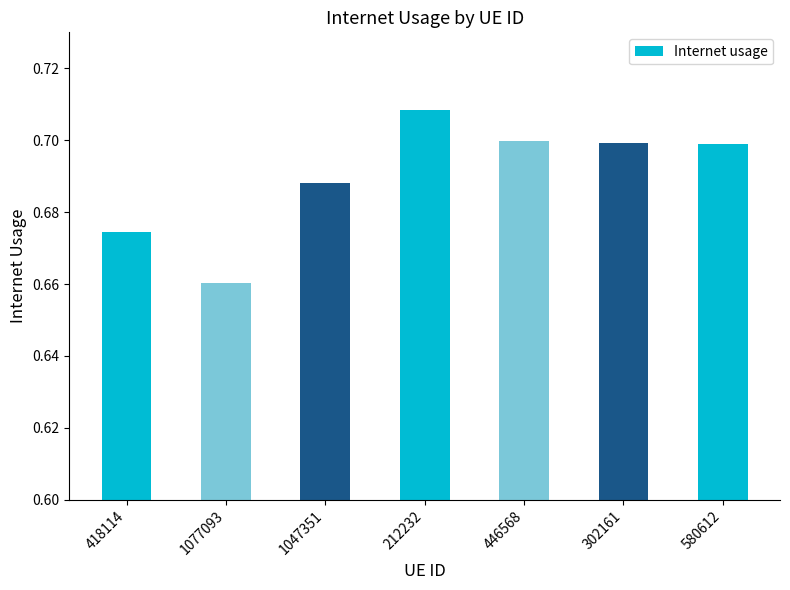

True or false: the data shows 0.4 at 302161.

False